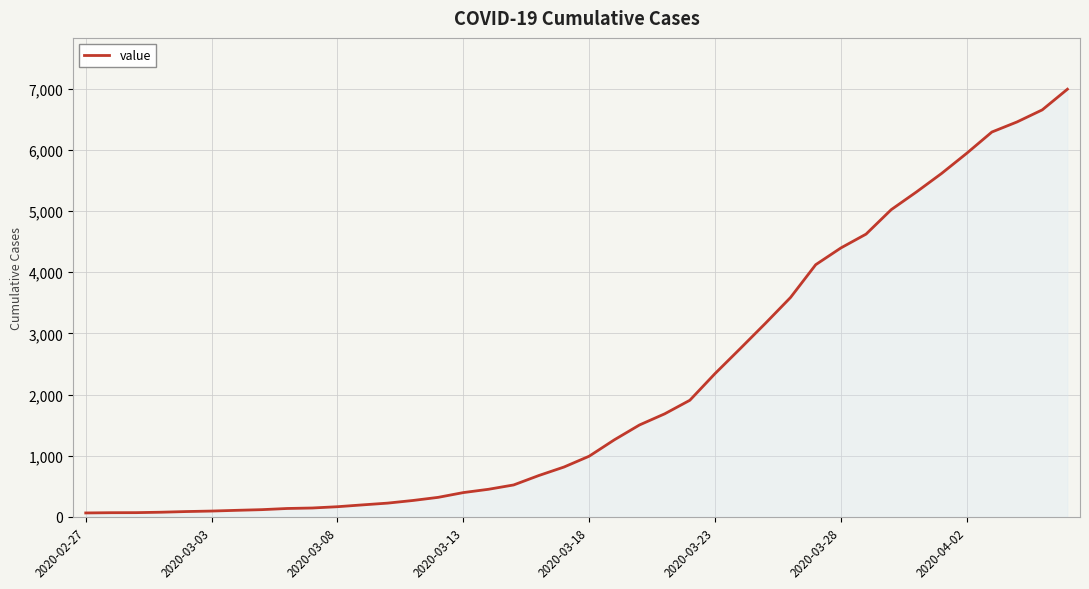

What is the maximum value shown in the chart?

6994